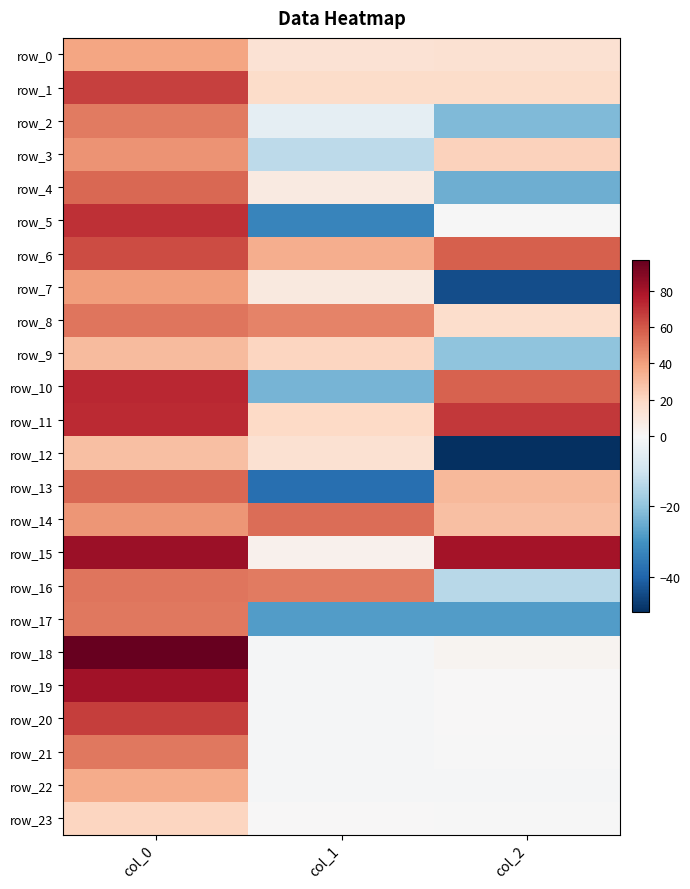

Reading left to right, list all the values displayed in this chart.

row_0: 38.4	13.6	14.5
row_1: 66.0	17.9	17.9
row_2: 50.1	-4.5	-22.2
row_3: 43.3	-13.2	21.9
row_4: 55.3	8.8	-24.6
row_5: 70.7	-33.0	-0.1
row_6: 62.6	35.4	57.9
row_7: 40.2	9.7	-44.4
row_8: 51.6	47.8	16.9
row_9: 30.5	21.1	-20.0
row_10: 72.5	-23.3	57.0
row_11: 72.0	19.5	68.1
row_12: 28.9	14.8	-50.1
row_13: 55.1	-37.8	31.6
row_14: 42.3	54.1	28.7
row_15: 82.3	4.0	80.0
row_16: 51.9	49.8	-13.8
row_17: 50.7	-28.1	-27.9
row_18: 96.5	-0.5	2.4
row_19: 81.2	-0.6	0.3
row_20: 66.5	-0.5	0.0
row_21: 50.8	-0.6	-0.1
row_22: 35.9	-0.5	-0.5
row_23: 20.8	0.0	-0.4